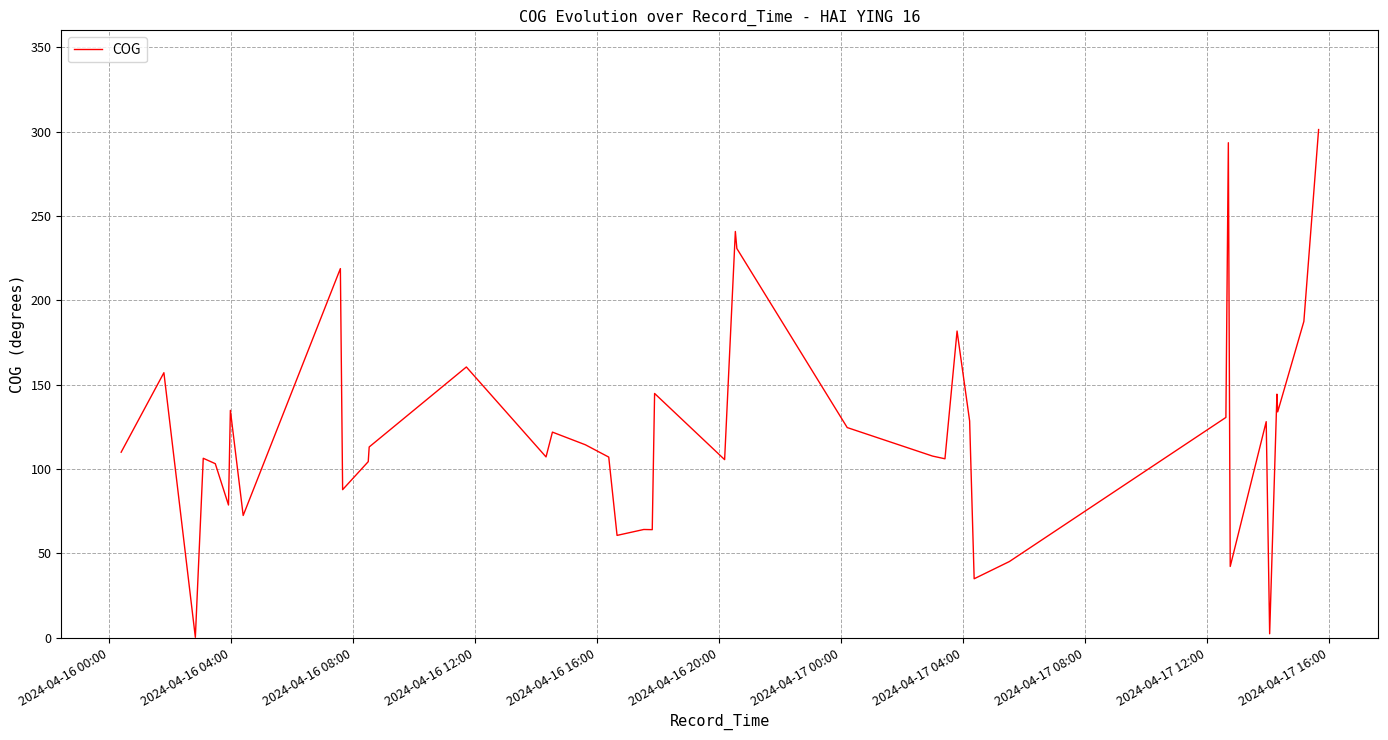

What is the greatest value displayed?

301.2